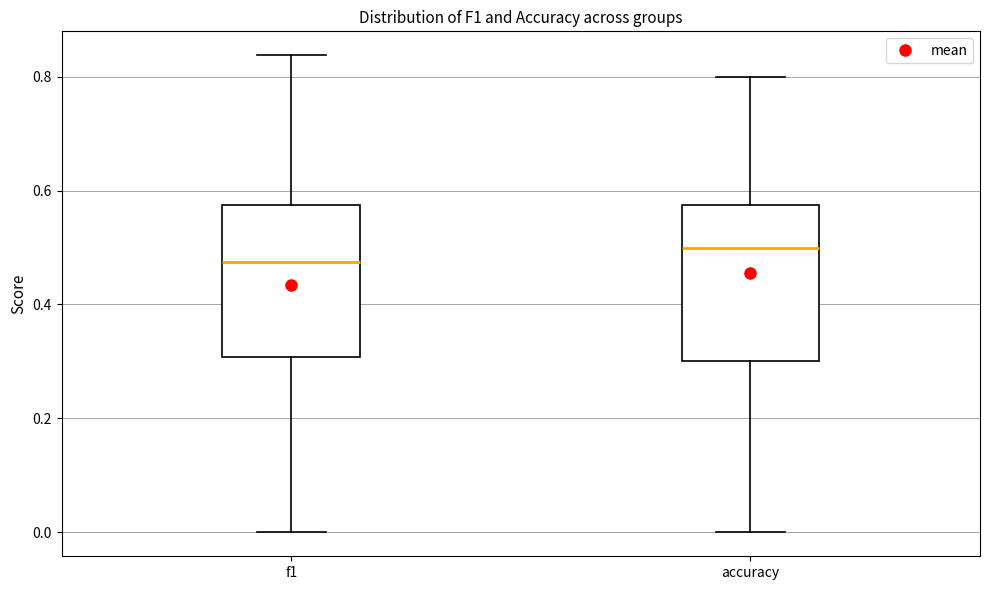

Which box's median line is the highest?

accuracy